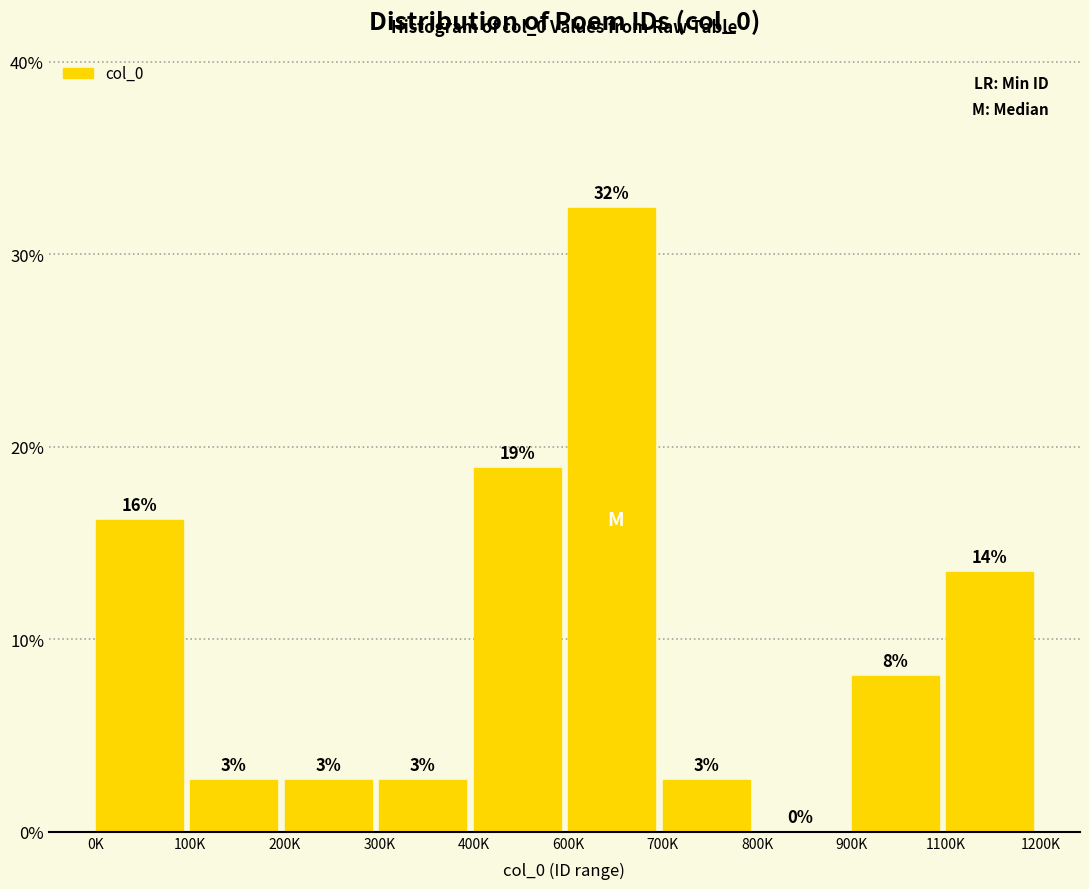

Are the bars horizontal?

No